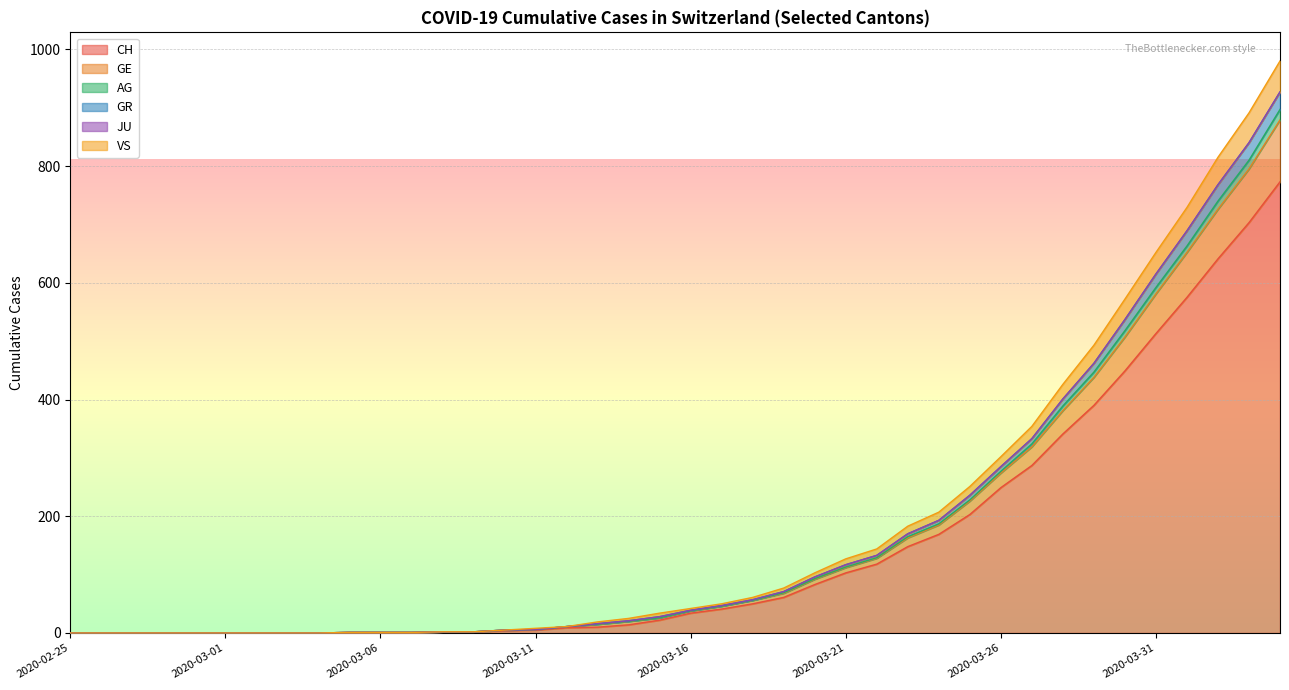

What position from the left is 2020-03-15?

20